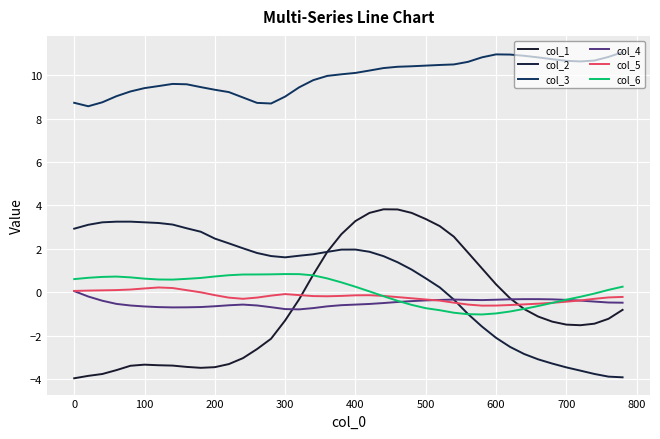

How many lines are shown in the chart?

6